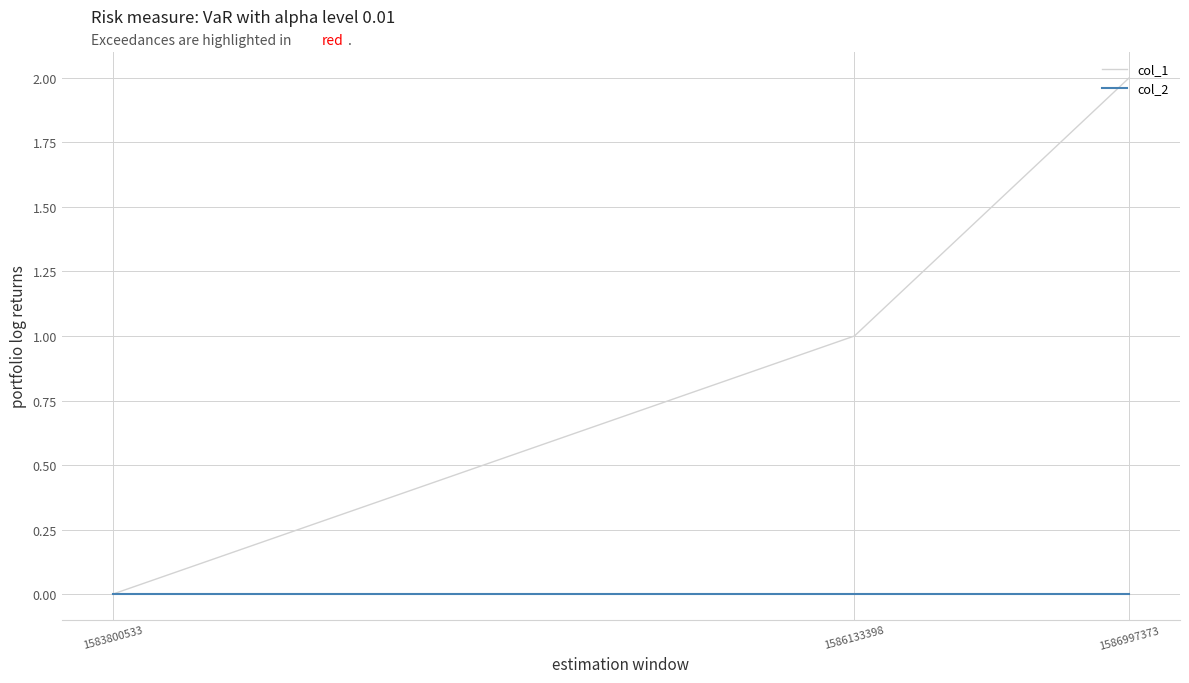

Rank the series at 1586997373 from highest to lowest value.

col_1, col_2